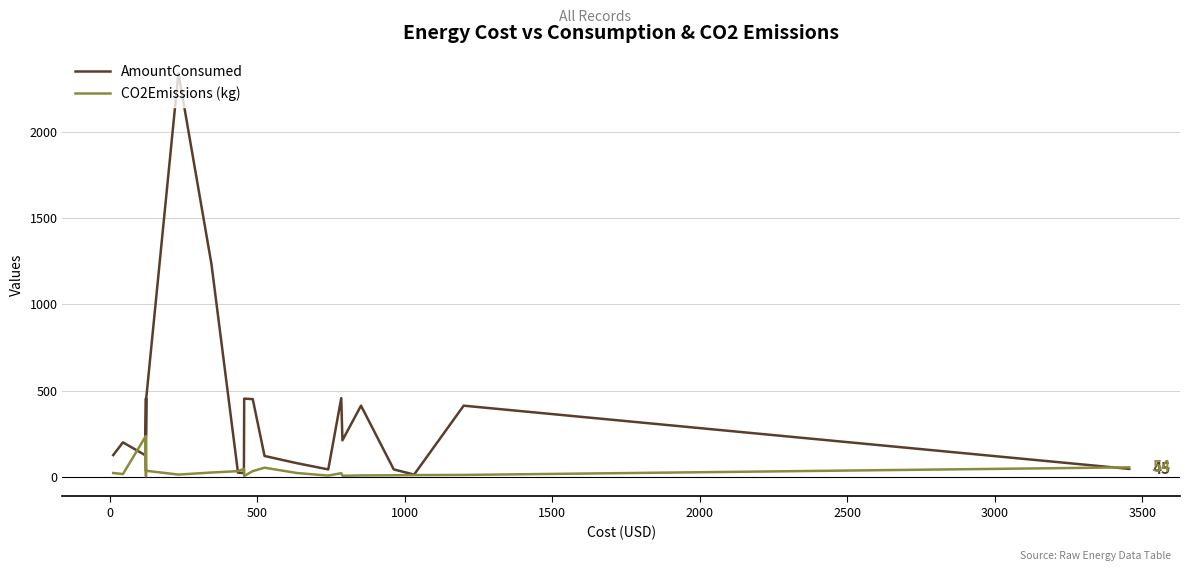

Which series has the largest total across all categories?

AmountConsumed